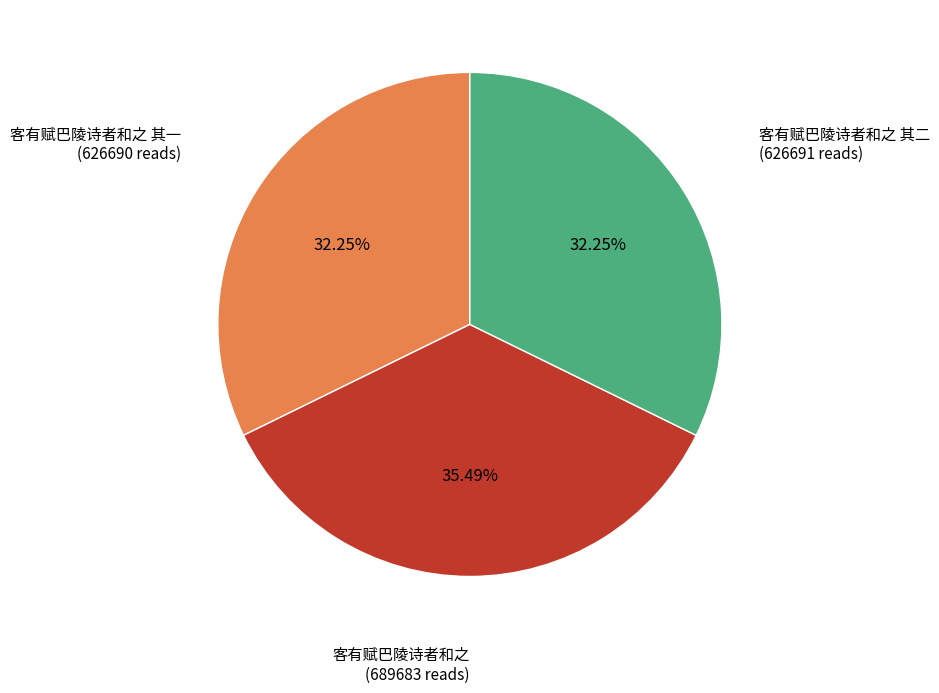

Does any single category account for the majority?

No